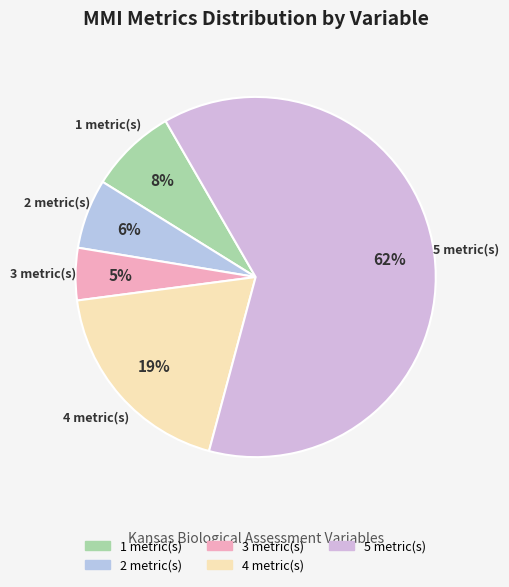

To the nearest percent, what is the combined percentage of 4 metric(s) and 2 metric(s)?

25%